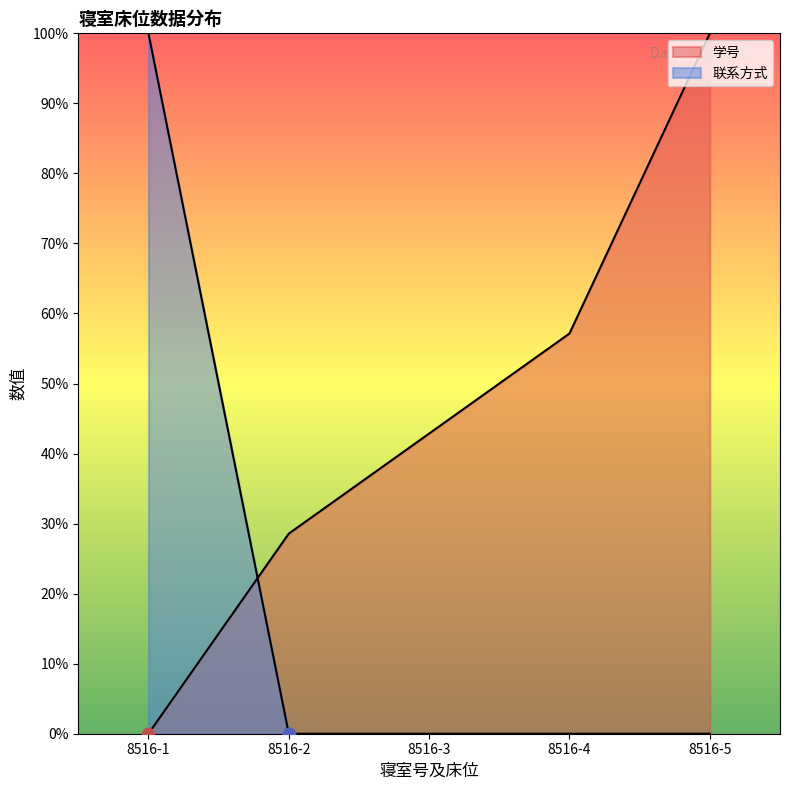

Is the value of 学号 at 8516-4 greater than the value of 联系方式 at 8516-5?

Yes